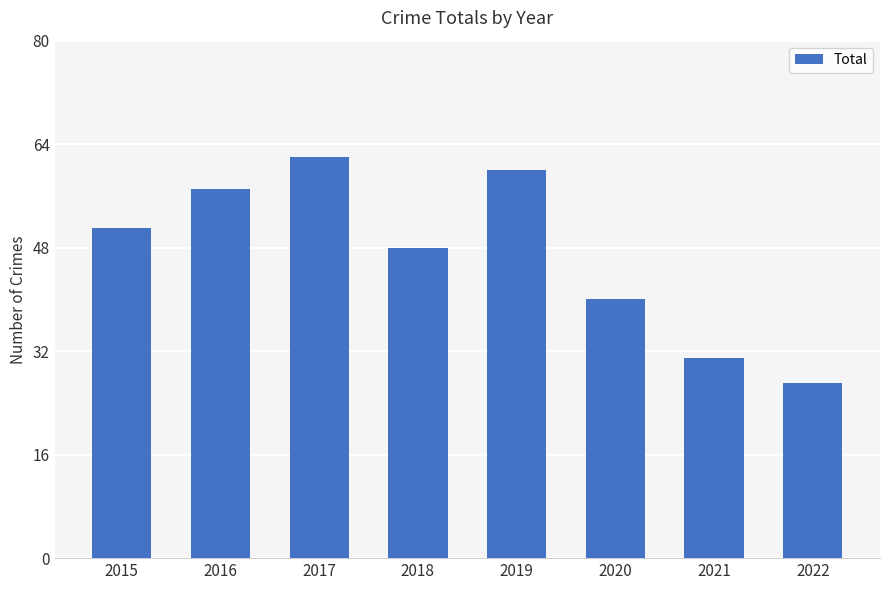

What is the sum of the values at 2016 and 2021?

88